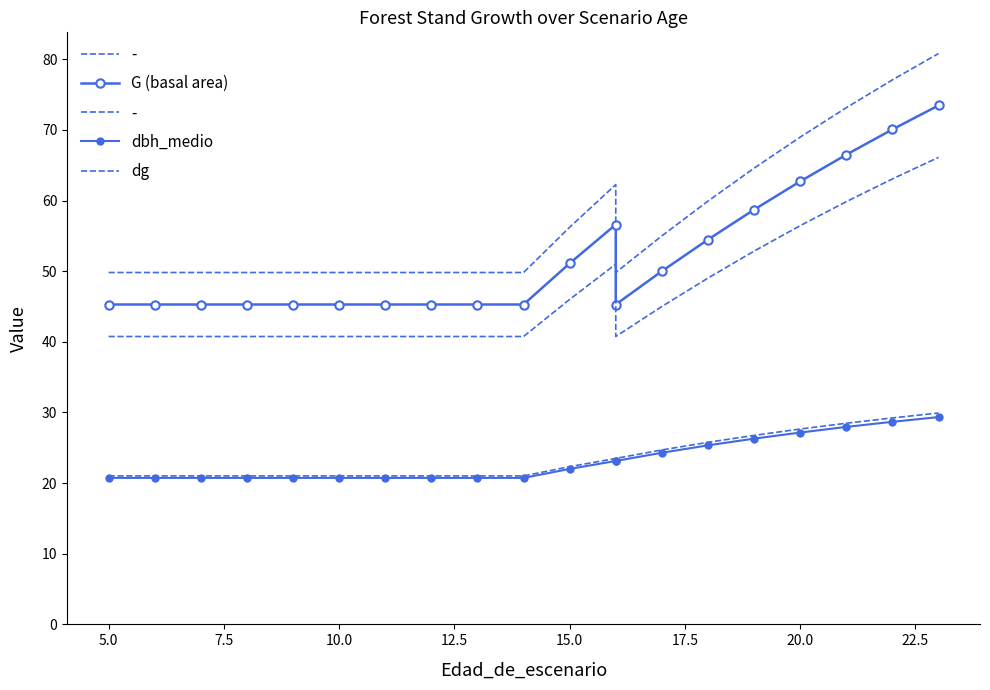

How many distinct data groups are displayed?

3